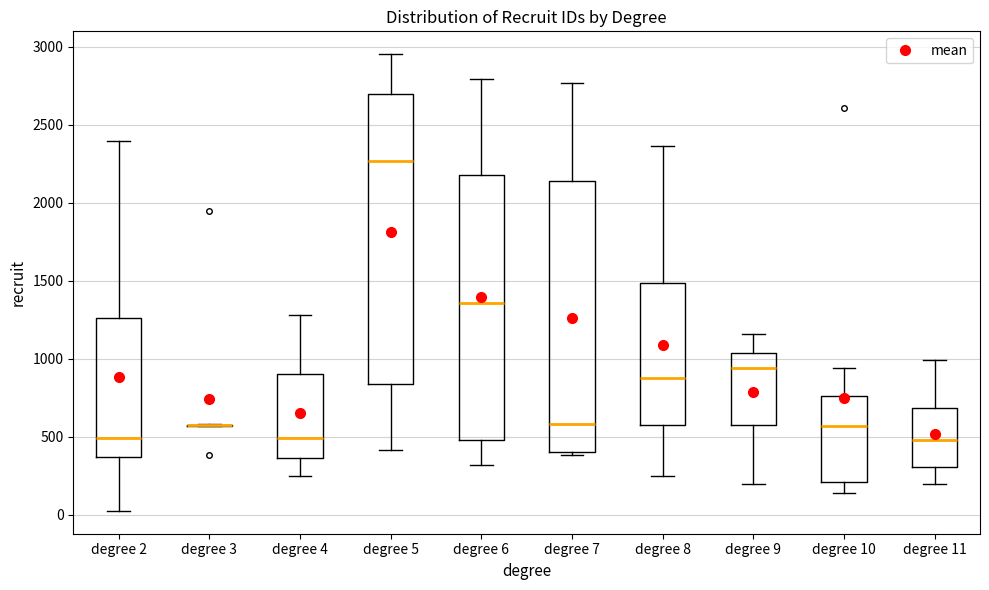

Where is the upper edge of the box for degree 10 on the y-axis? The values are not printed on the chart, so give them approximately, as read against the axis.

750